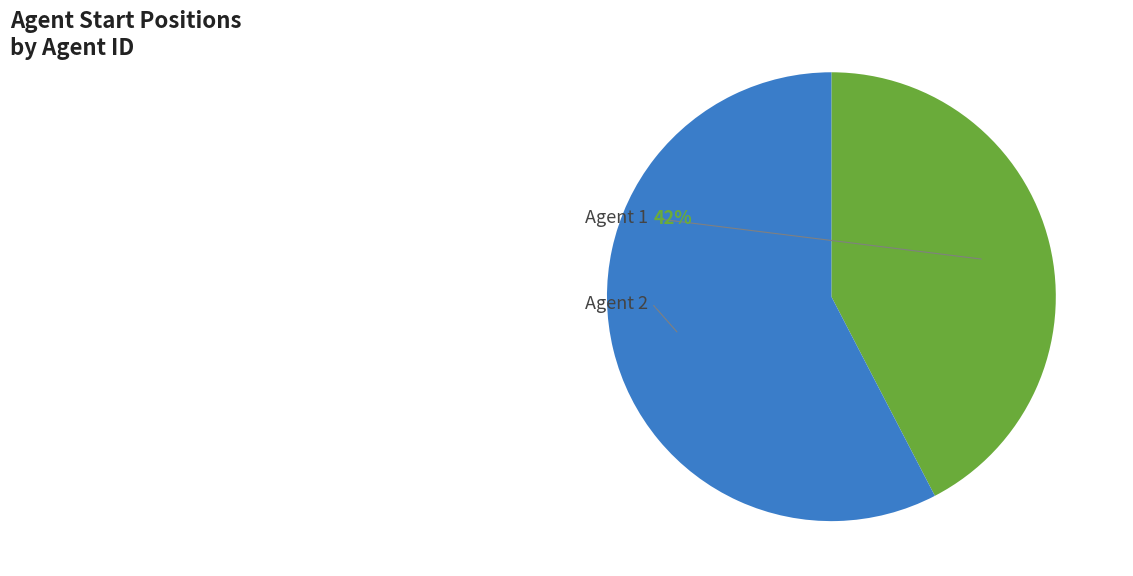

True or false: 2 accounts for 58% of the total.

True